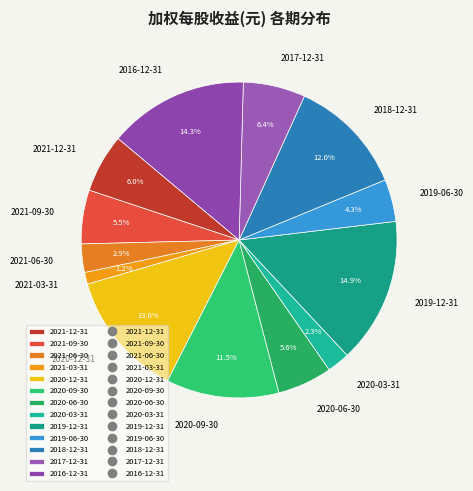

Is it true that 2016-12-31 is 14% of the pie?

True